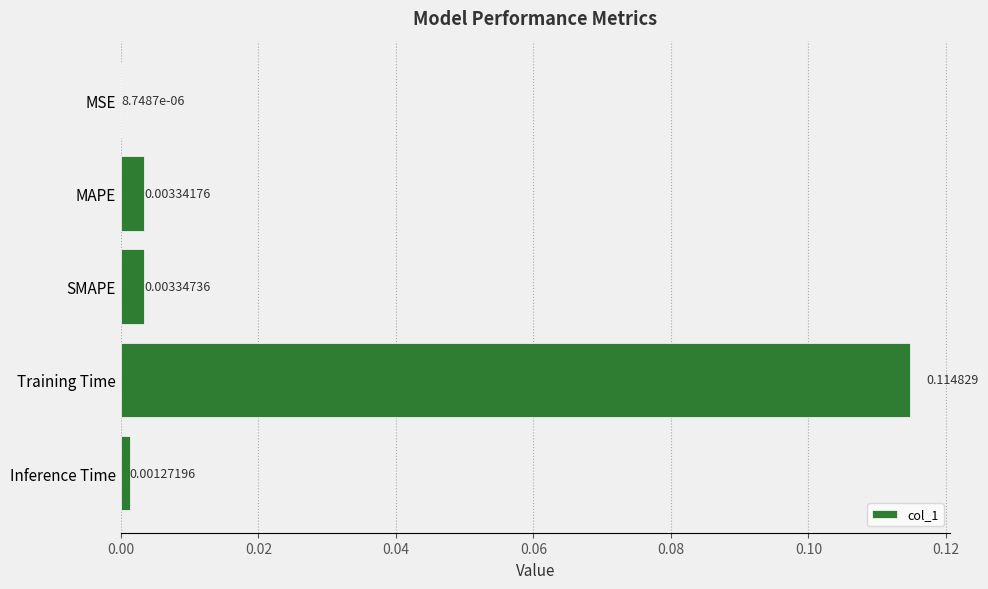

Which has a higher value, MSE or SMAPE?

SMAPE